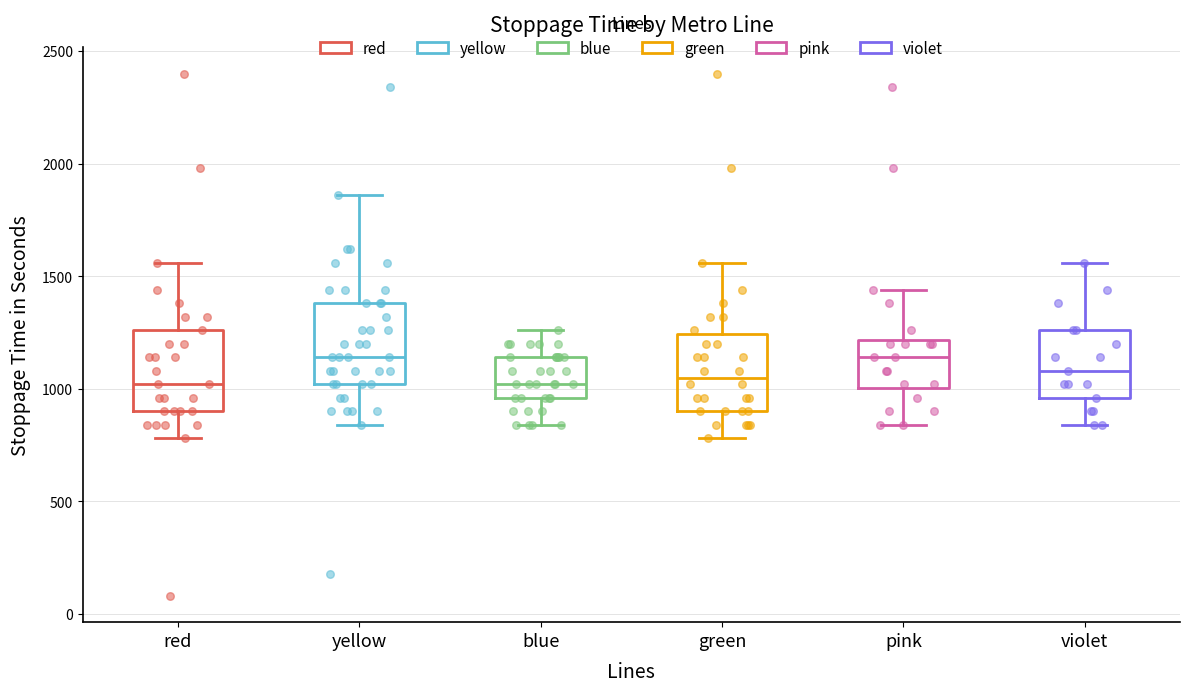

Reading left to right, transcribe this box plot: for each box, give where its median line is, the range the box spans, and where its two whiskers end, as read against the y-axis. The values are not printed on the chart, so give them approximately, as read against the axis.

red: median 1000, box 900 to 1250, whiskers 800 to 1550
yellow: median 1150, box 1000 to 1400, whiskers 850 to 1850
blue: median 1000, box 950 to 1150, whiskers 850 to 1250
green: median 1050, box 900 to 1250, whiskers 800 to 1550
pink: median 1150, box 1000 to 1200, whiskers 850 to 1450
violet: median 1100, box 950 to 1250, whiskers 850 to 1550